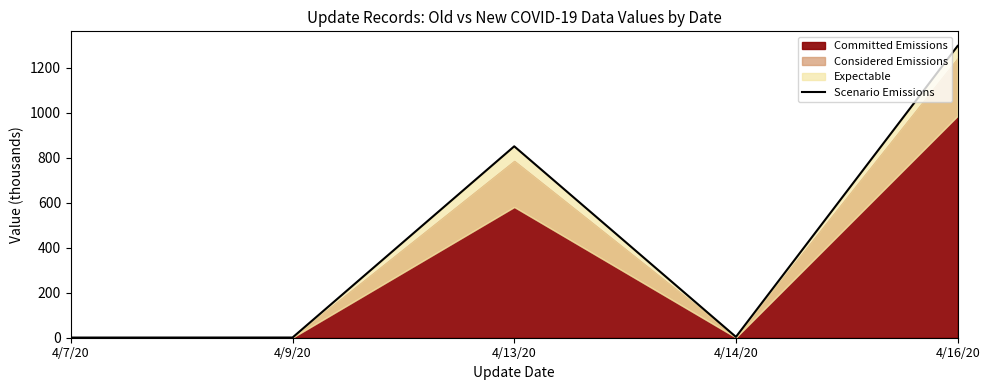

Where does the data first go above 3?

4/13/20